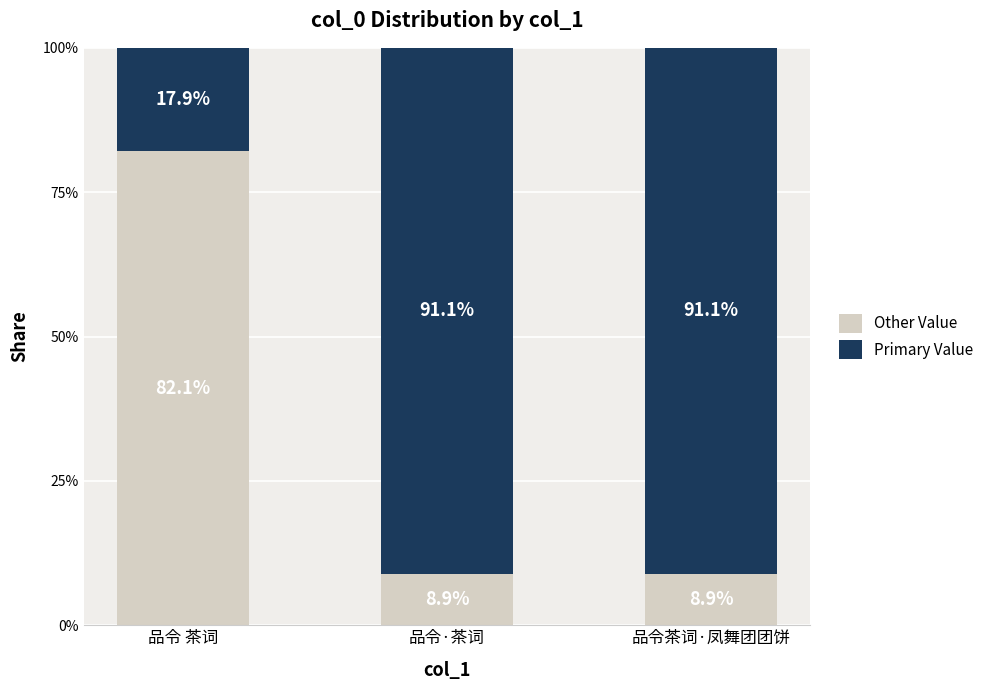

The value of Other Value at 品令·茶词 is 0.1. True or false?

True